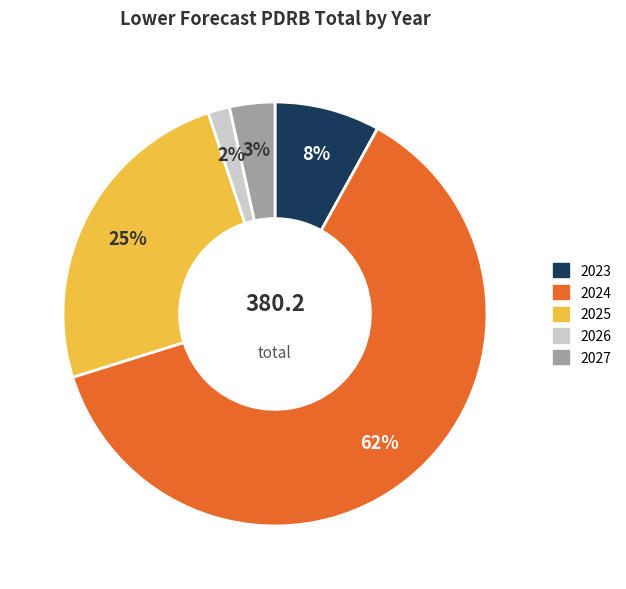

Do 2025 and 2027 together represent more than half of the pie?

No